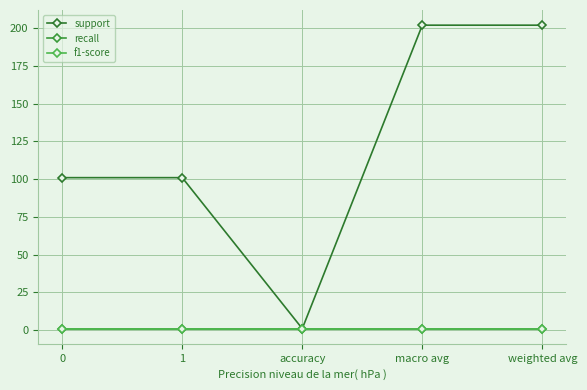

What is the total value across all series at weighted avg?

204